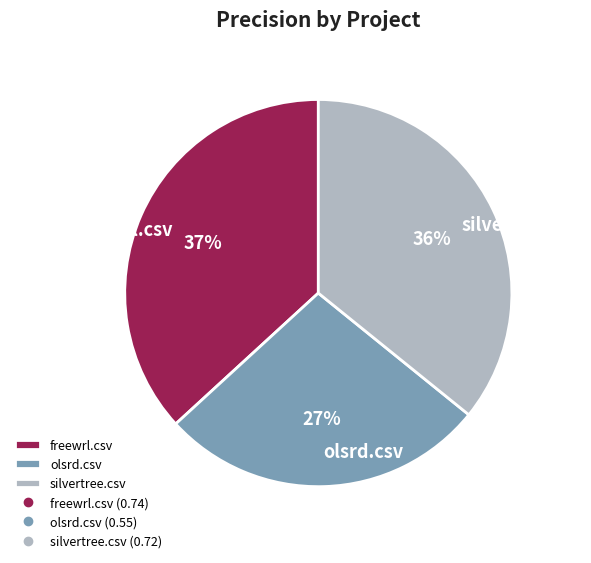

True or false: freewrl.csv accounts for 37% of the total.

True